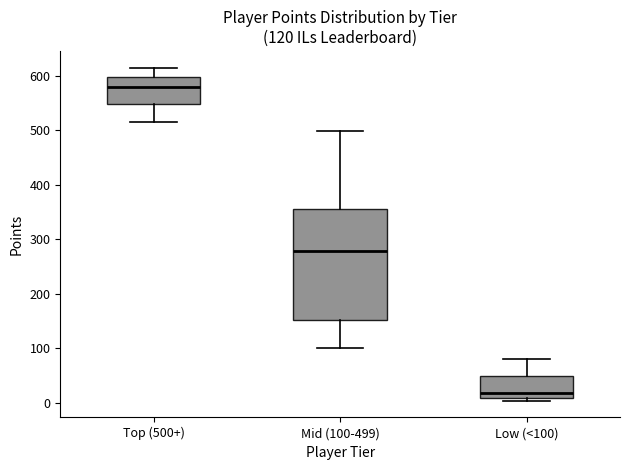

Which box has the lowest median line?

Low (<100)